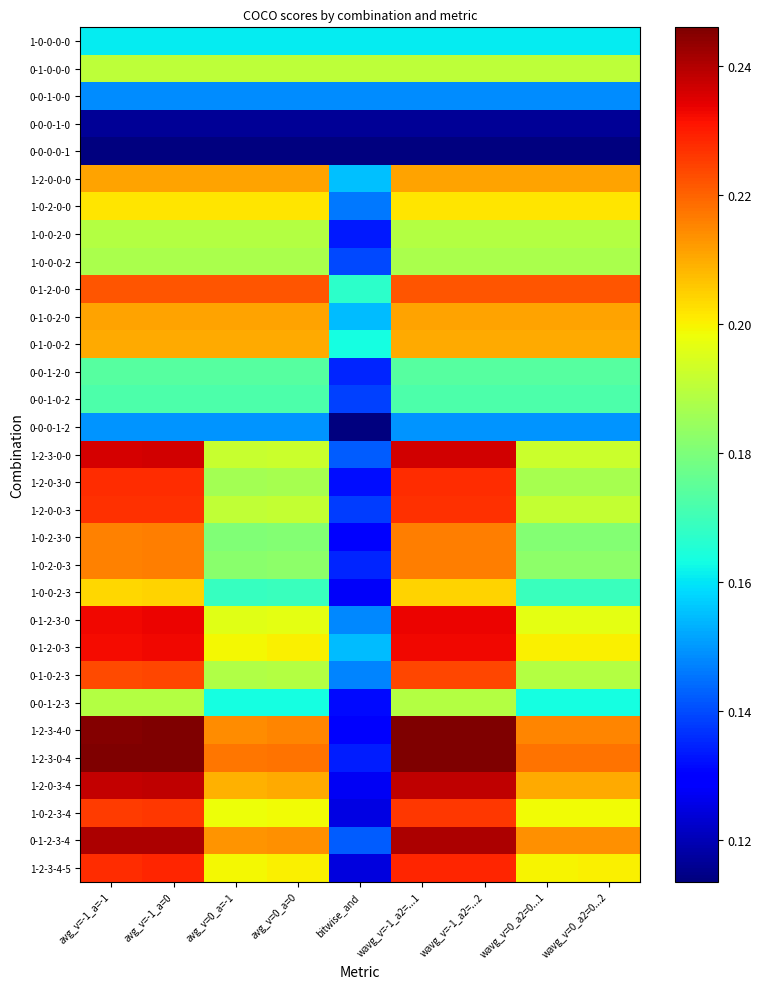

Between wavg_v=-1_a2=...1 and wavg_v=0_a2=0...2, which is larger?

wavg_v=-1_a2=...1